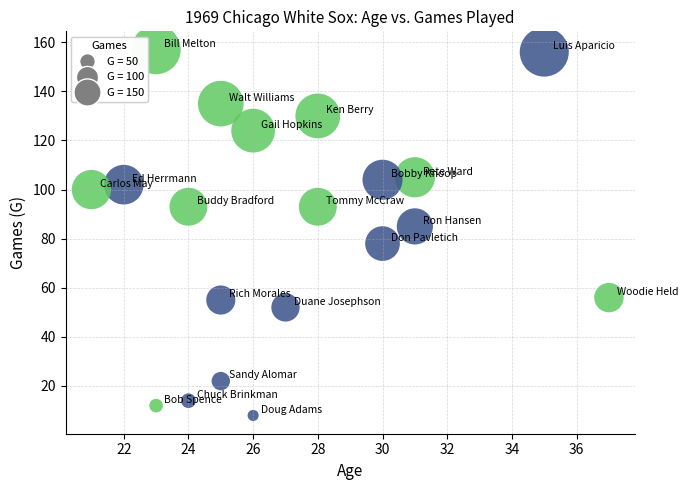

What is the range of X values (max minus min)?

16